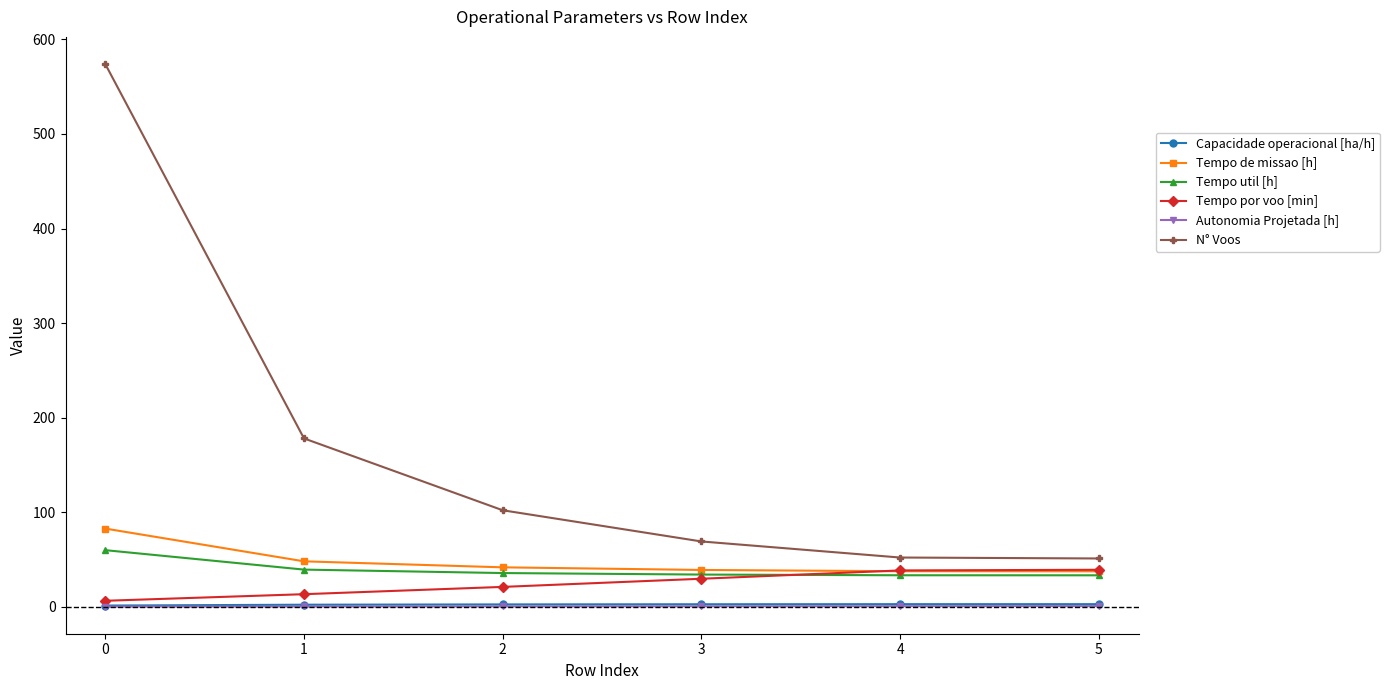

Which series changed the most between 1 and 3?

N° Voos